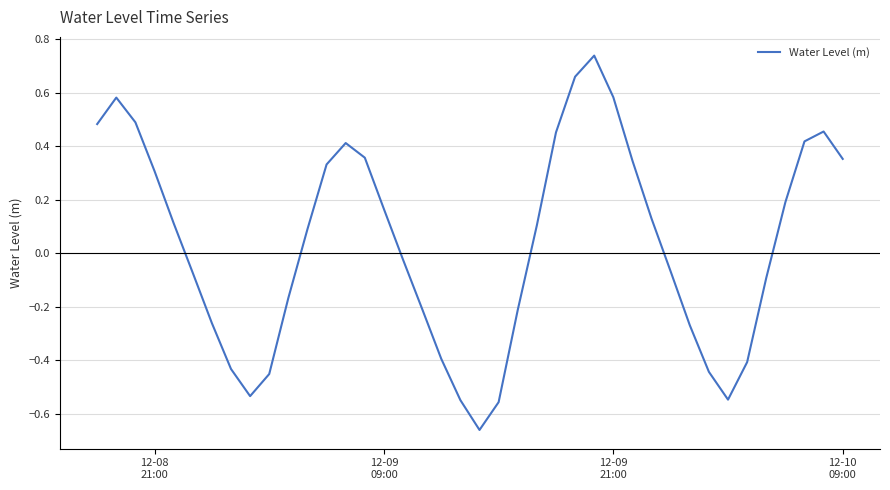

What is the difference between the maximum and minimum values?

1.4